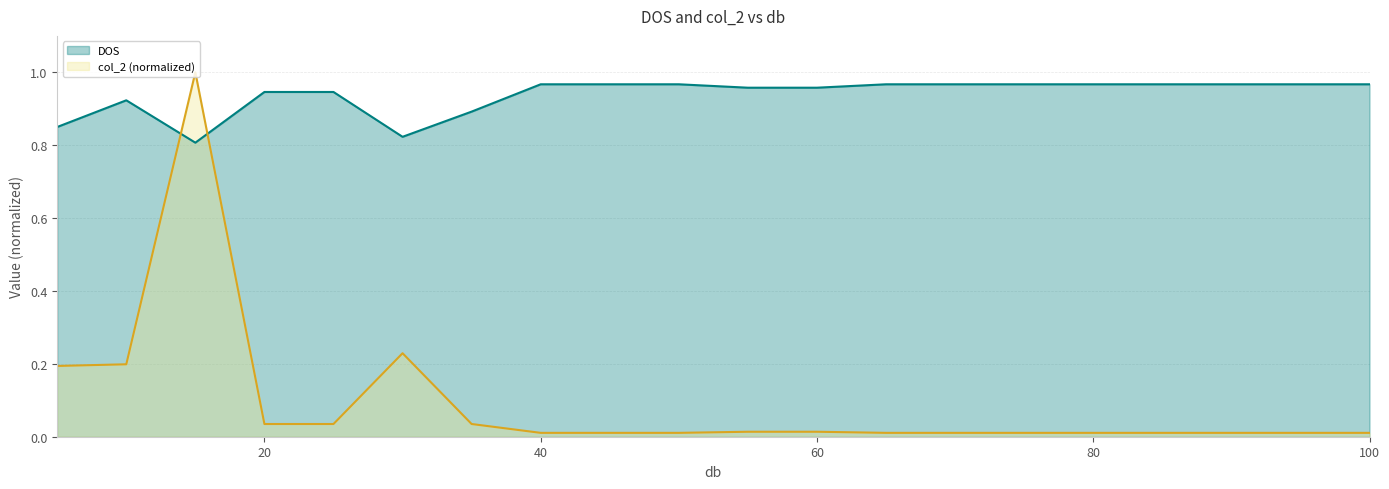

Rank the series by their average value, from highest to lowest.

DOS, col_2 (normalized)